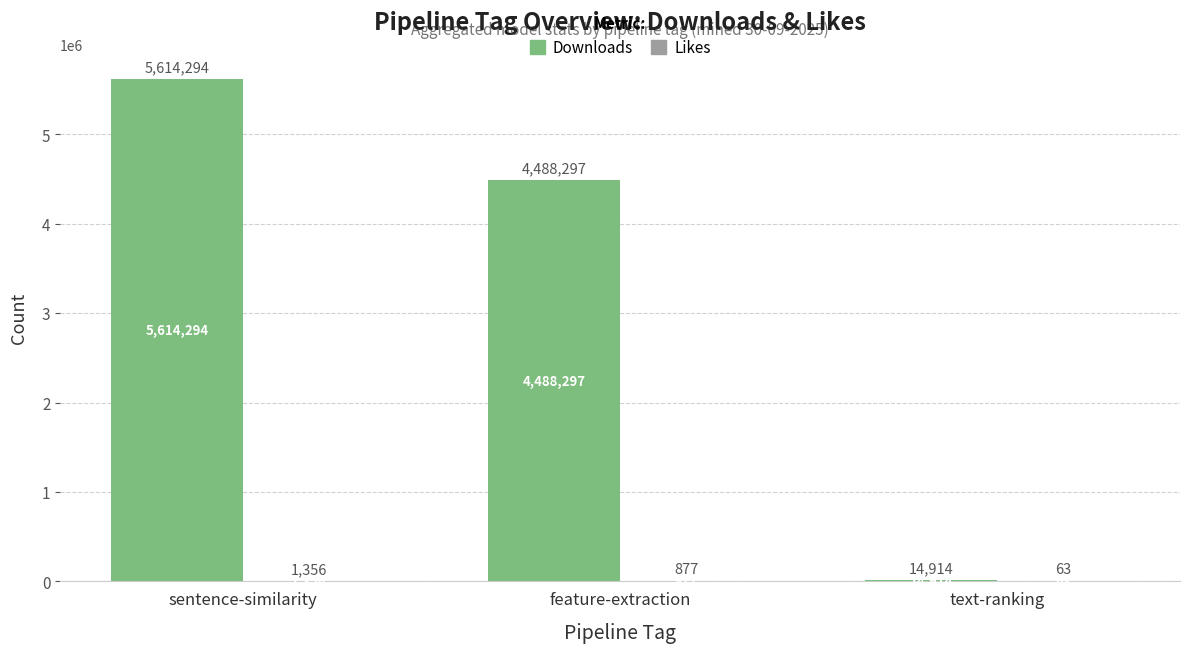

What is the sum of all Downloads values?

10117505